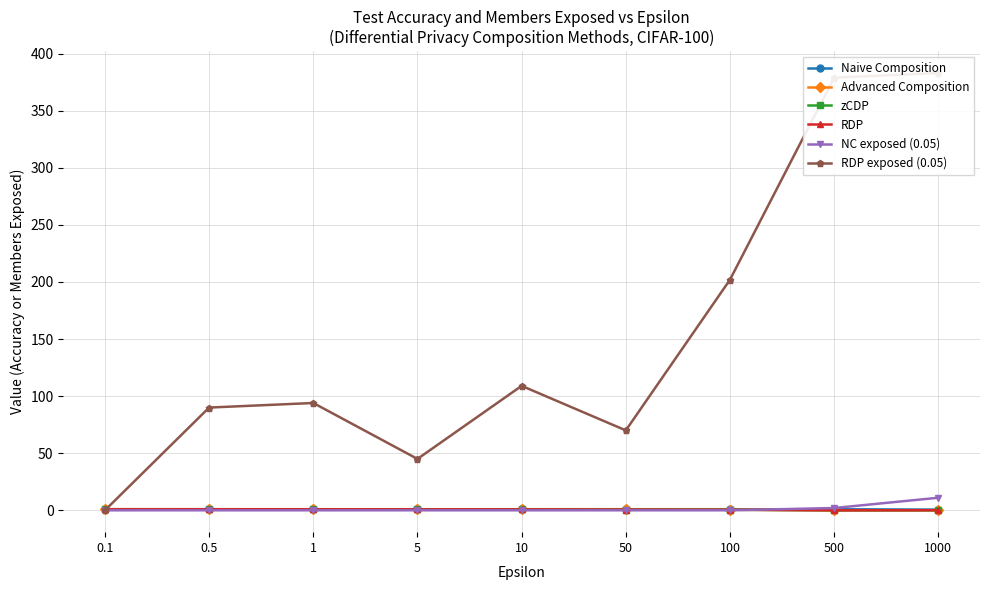

Between 0.1 and 100, which series saw the biggest shift?

RDP exposed (0.05)